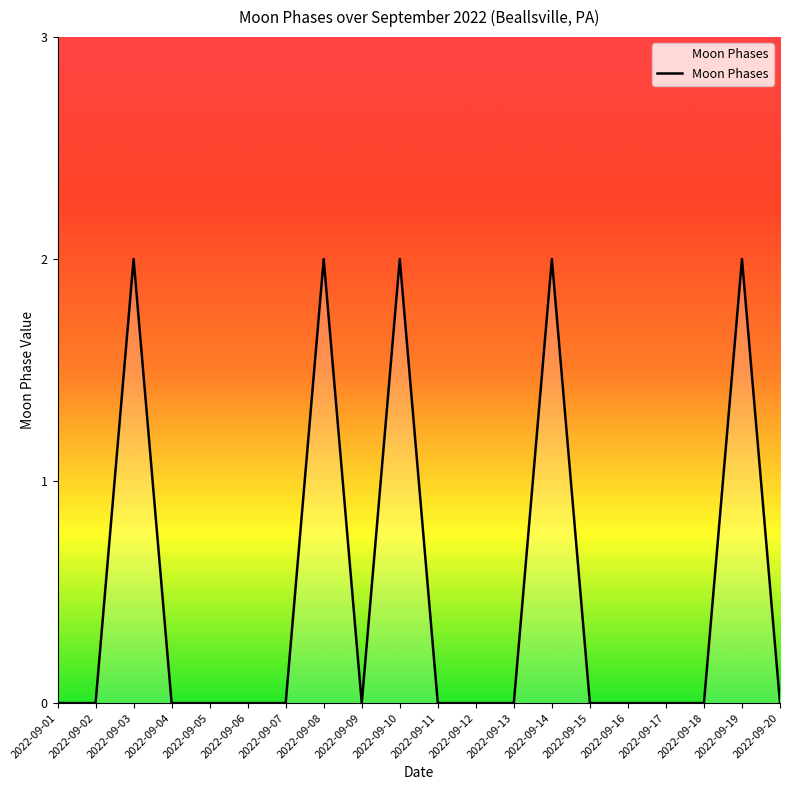

Which has a higher value, 2022-09-18 or 2022-09-03?

2022-09-03